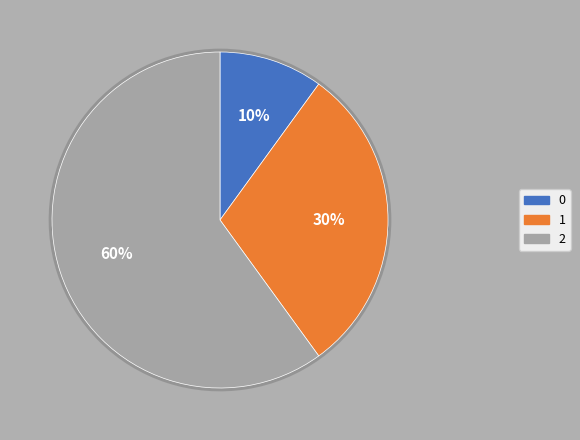

What percentage is the 2 slice, to the nearest percent?

60%